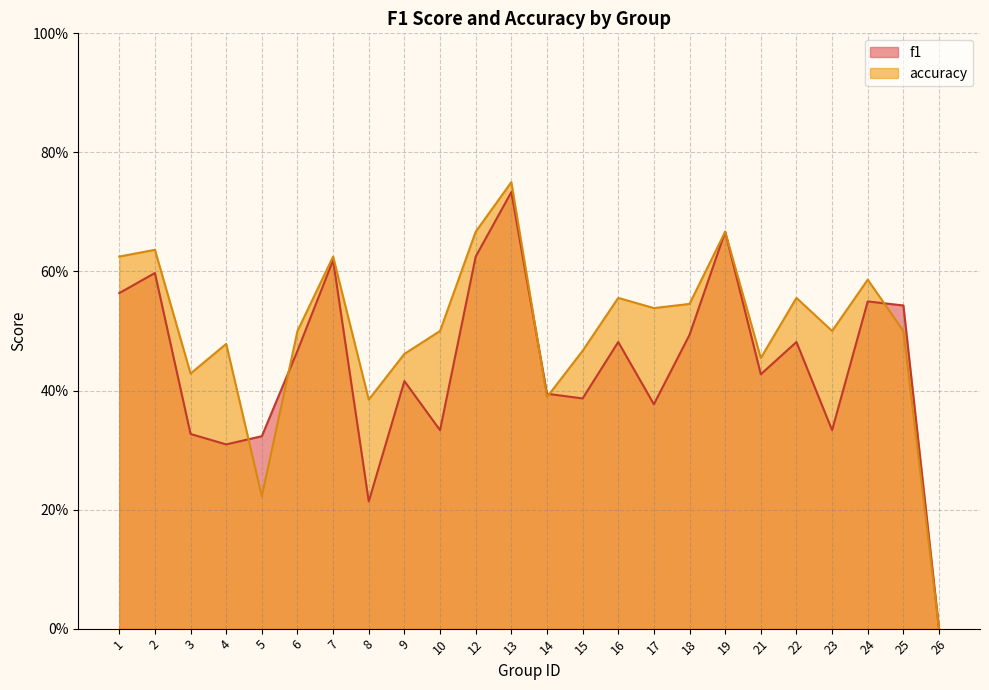

Is it true that accuracy equals 0.5 at 4?

True